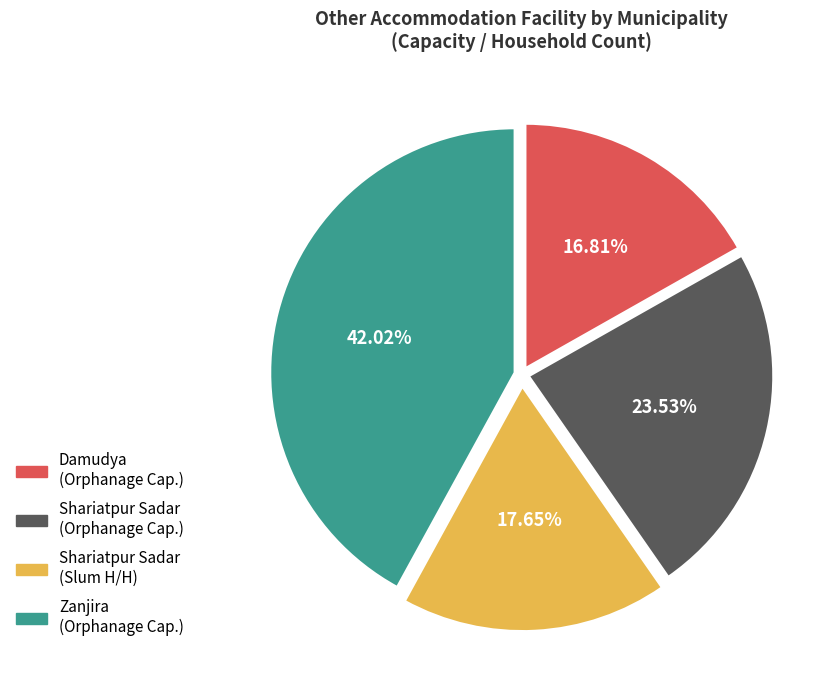

To the nearest percent, what is the average slice percentage?

25%